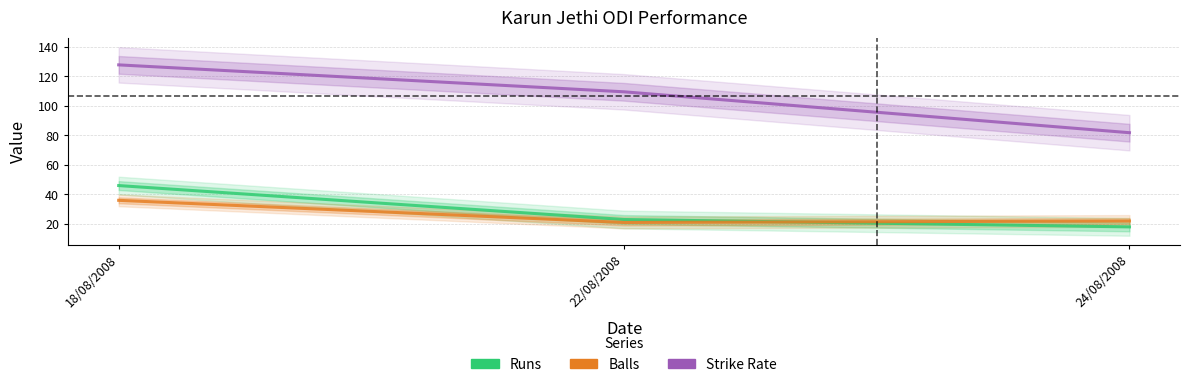

At which label does Balls first exceed 22?

18/08/2008